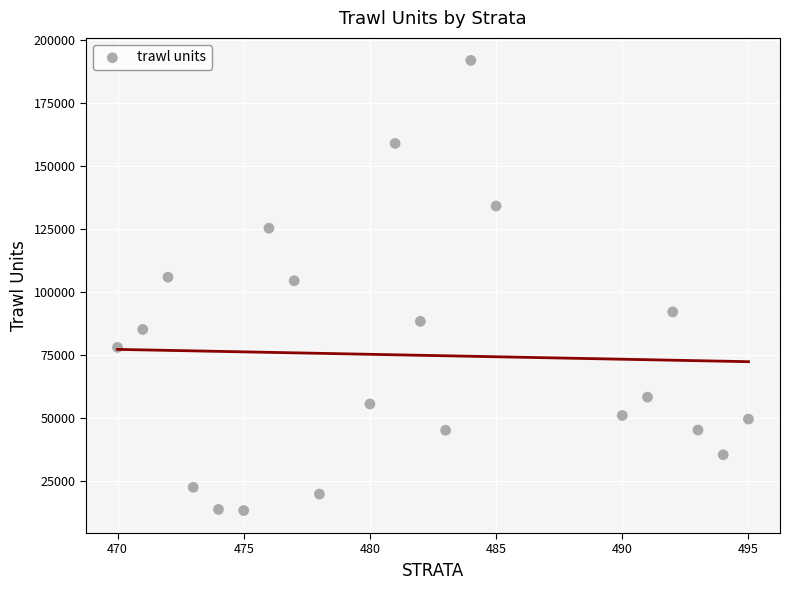

What is the range of X values (max minus min)?

25.0